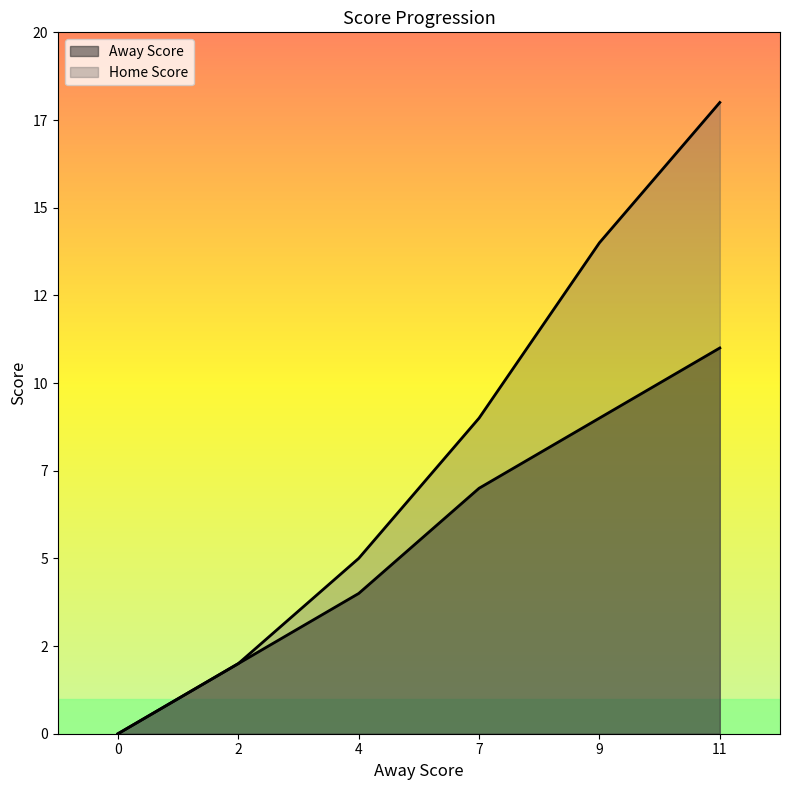

Which series has the largest total across all categories?

Home Score